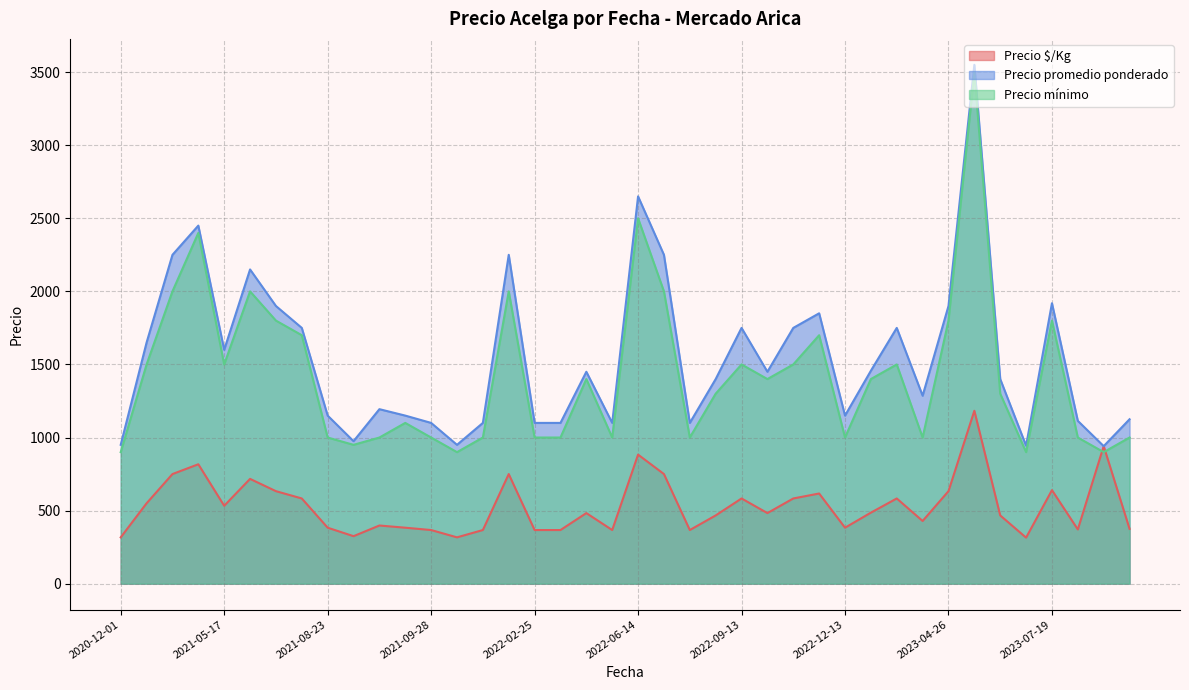

What is the difference between the highest and lowest values at 2022-08-26?

733